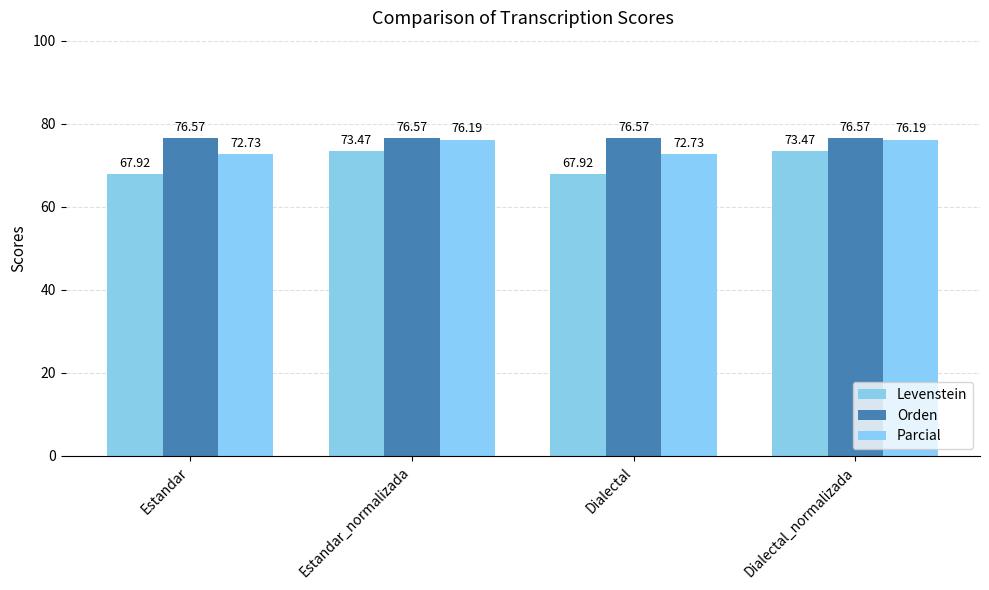

How many values in the Levenstein series exceed 73?

2